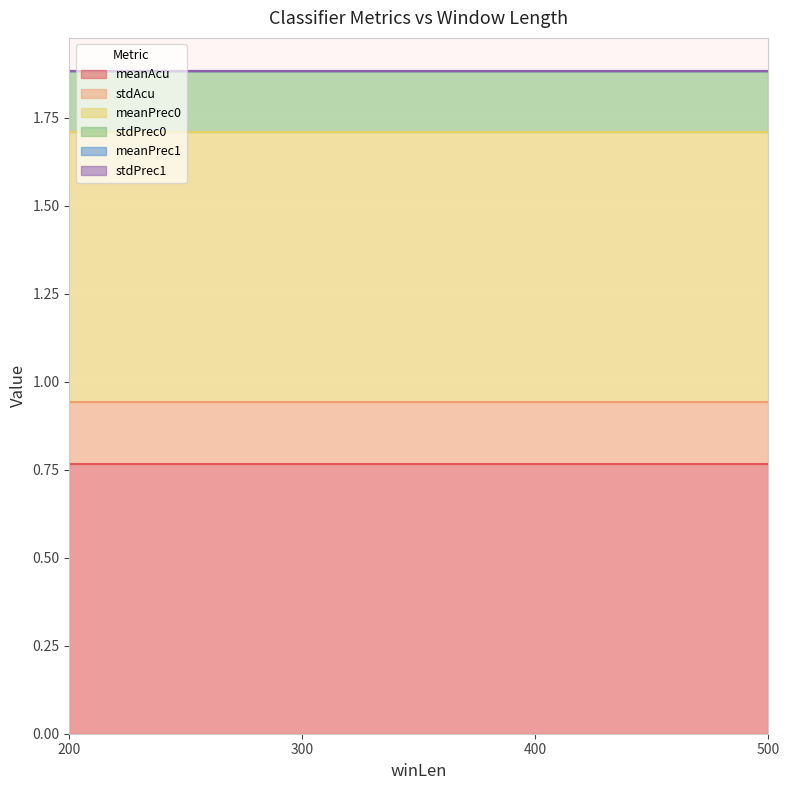

True or false: meanPrec0 has more than 0 interior local peaks.

False